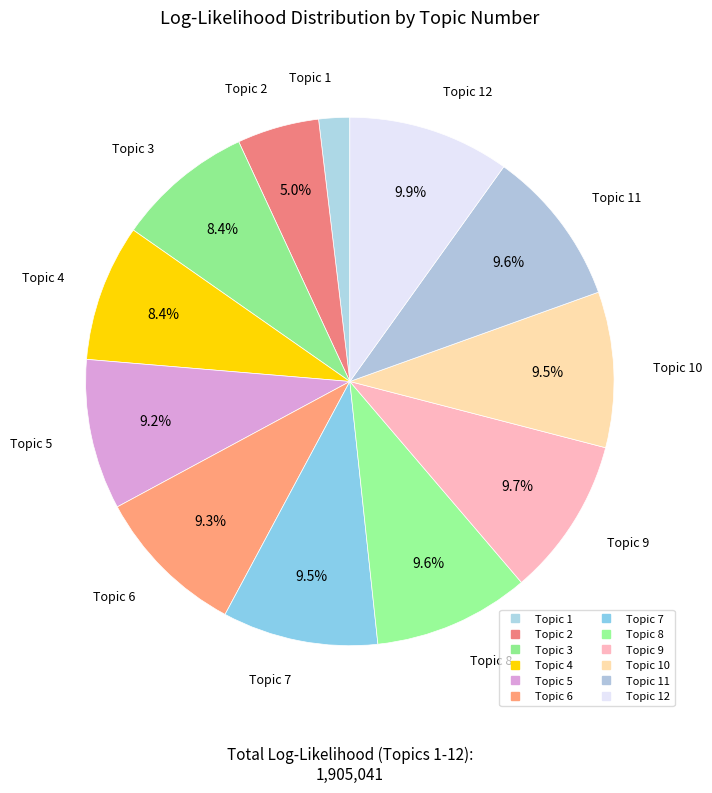

Count the number of slices in the pie.

12